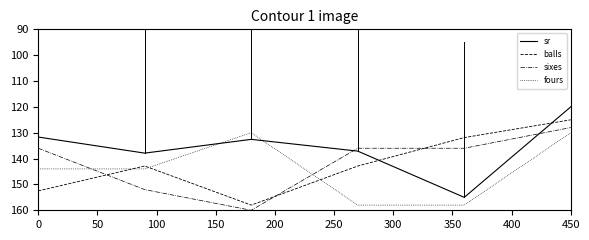

What is the maximum value shown in the chart?

160.0